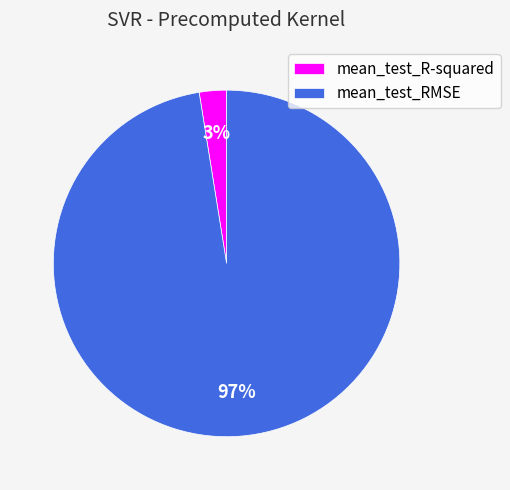

Is the sum of mean_test_RMSE and mean_test_R-squared greater than half?

Yes